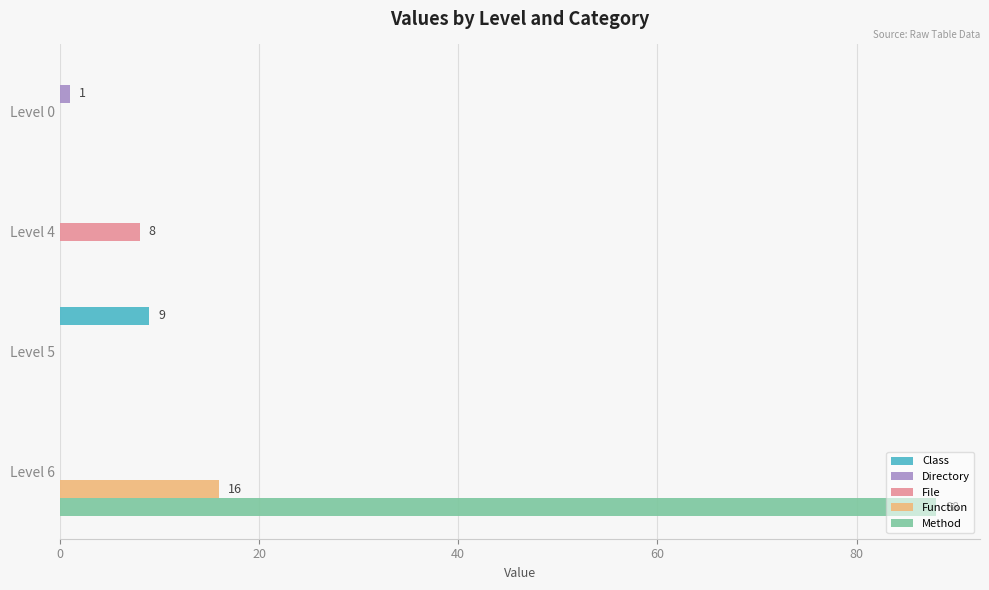

How many distinct data groups are displayed?

5